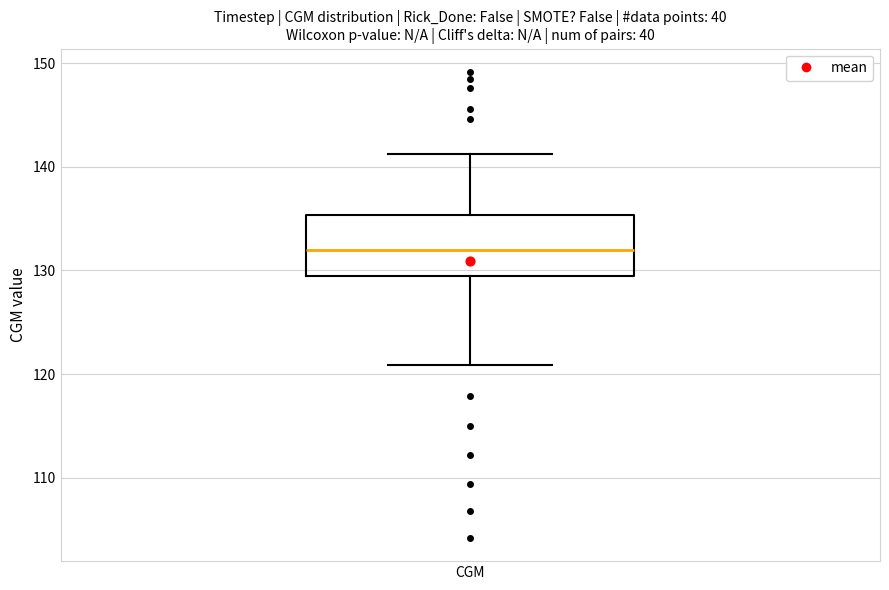

Transcribe this box plot: give where the median line is, the range the box spans, and where the two whiskers end, as read against the y-axis. The values are not printed on the chart, so give them approximately, as read against the axis.

median 132, box 129 to 135, whiskers 121 to 141